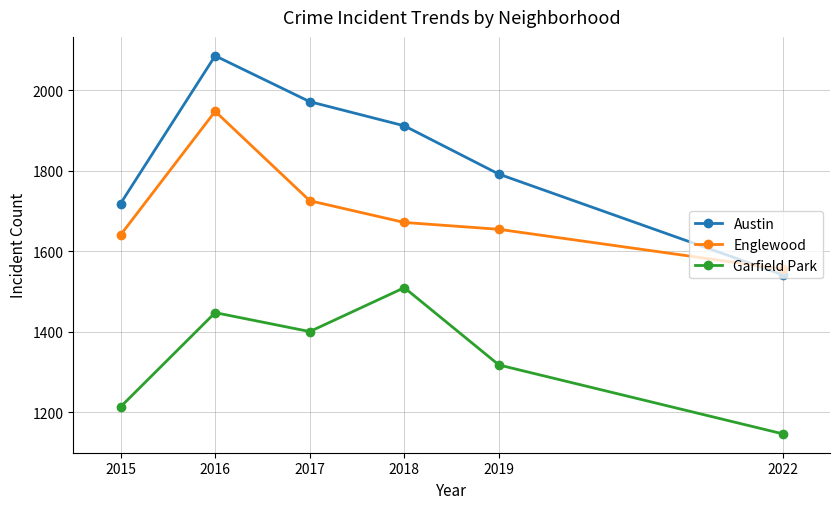

Which series has the widest spread of values?

Austin